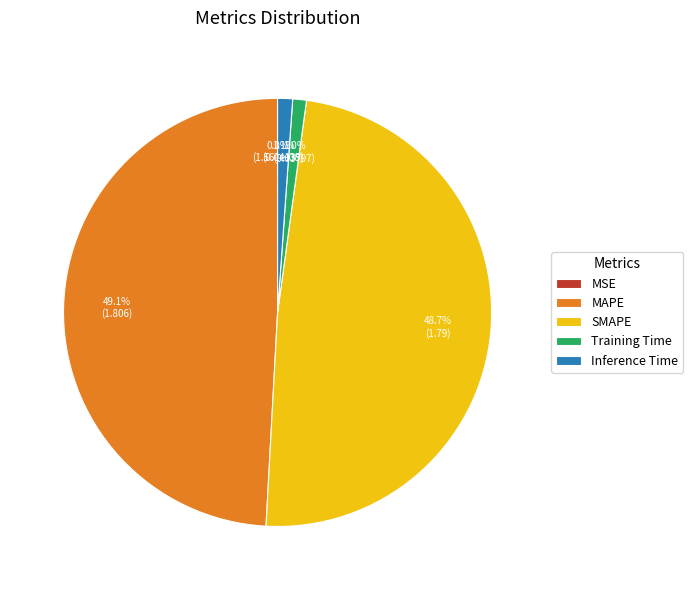

To the nearest percent, what percentage of the pie is Inference Time?

1%